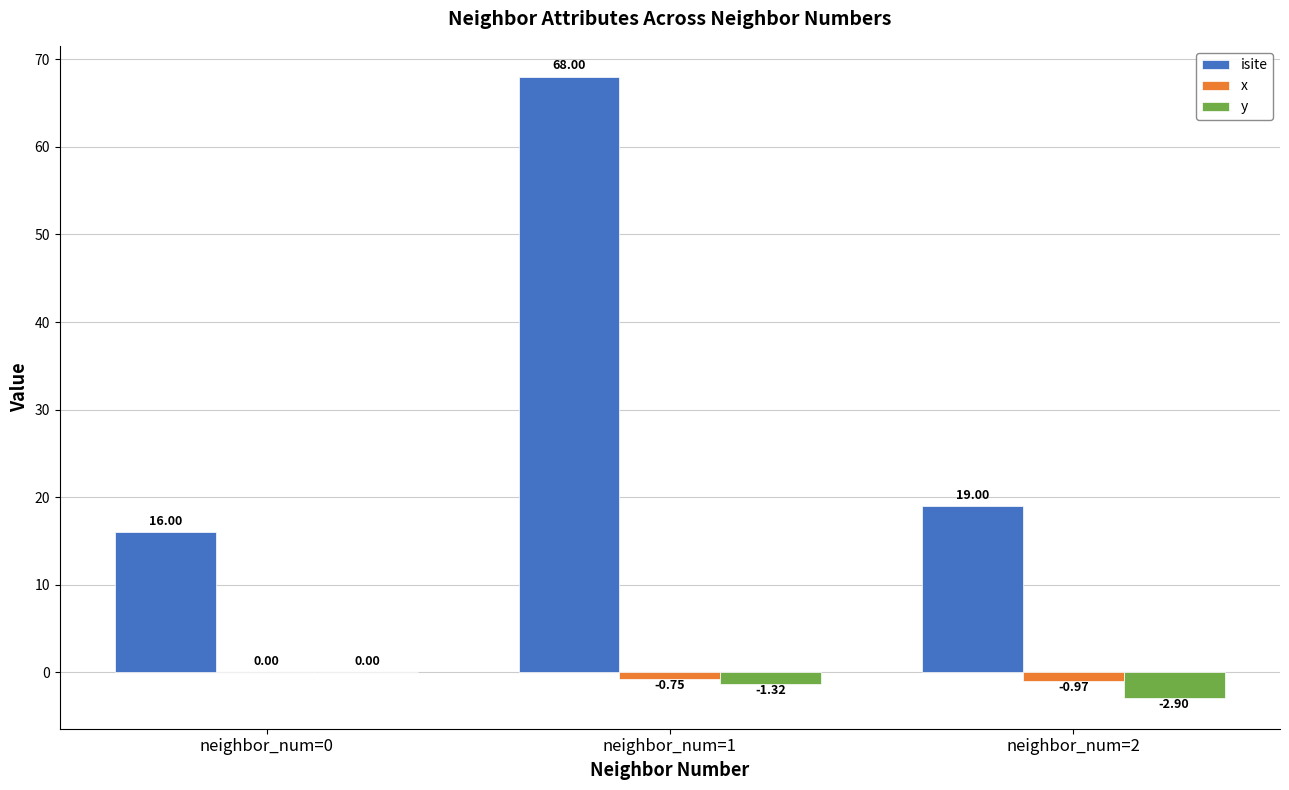

The value of isite at neighbor_num=1 is 68.0. True or false?

True